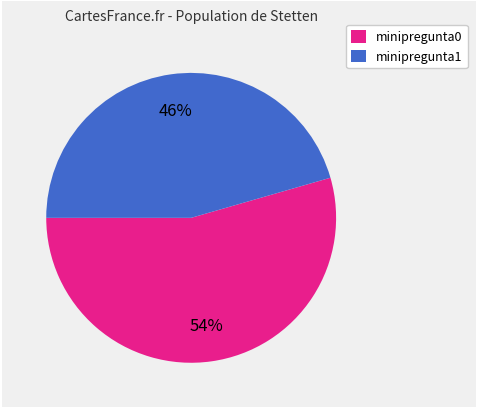

Do minipregunta1 and minipregunta0 together represent more than half of the pie?

Yes